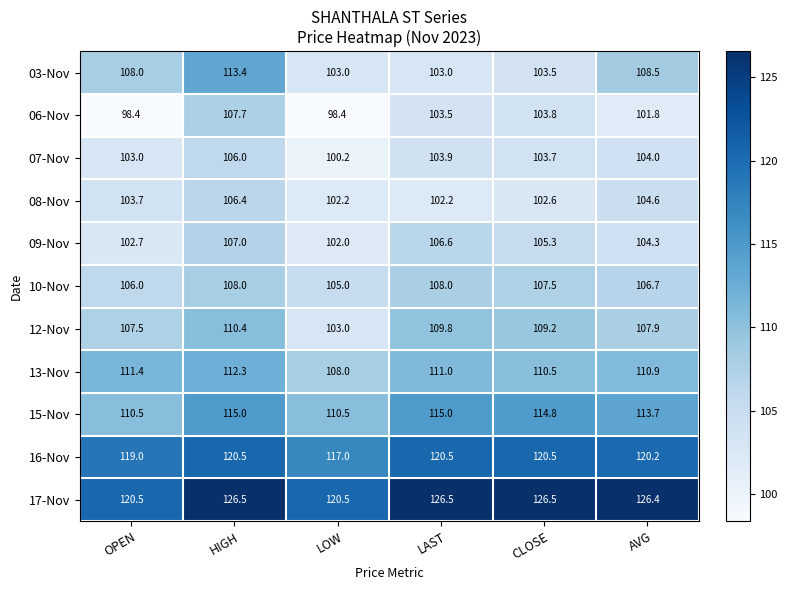

What is the sum of all 07-Nov values?

620.8